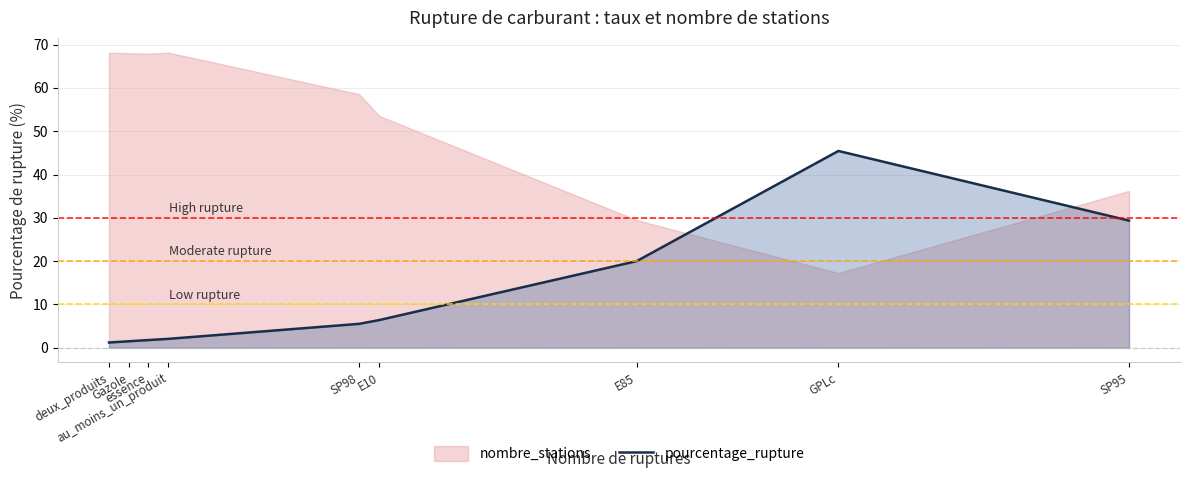

What position from the left is essence?

3